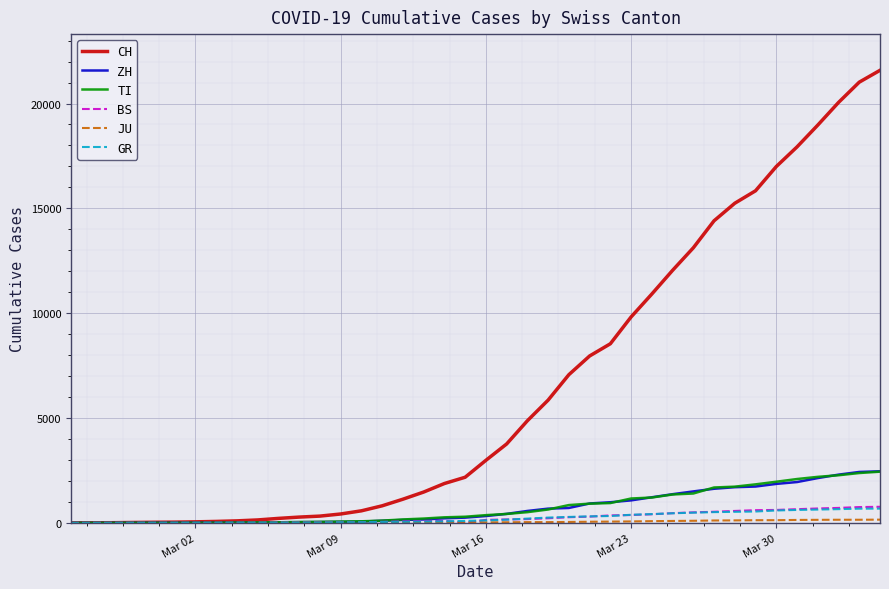

Which series has the largest range (max minus min)?

CH